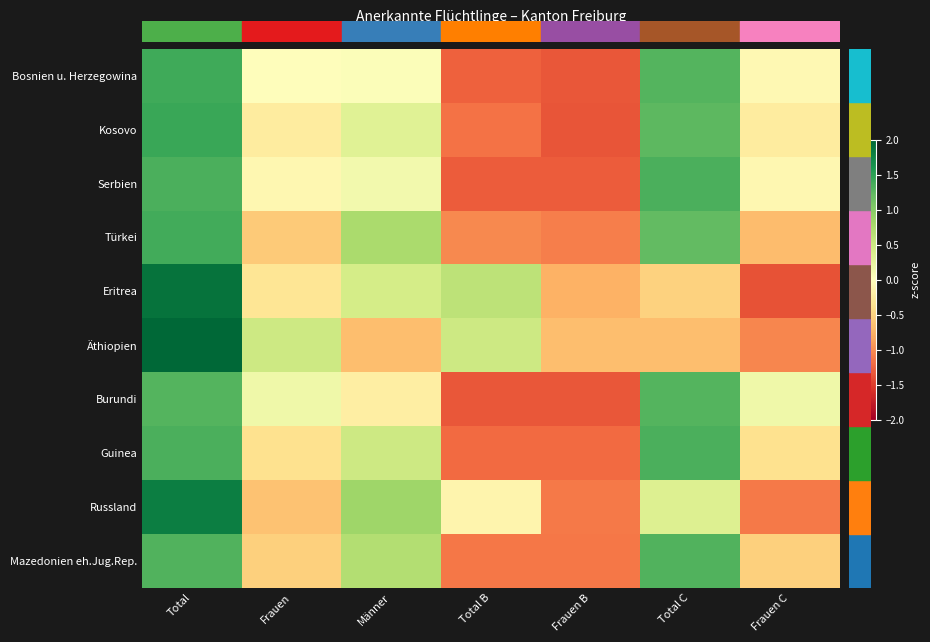

Reading left to right, extract all data points from this chart.

Bosnien u. Herzegowina: Total=1.4	Frauen=-0.0	Männer=0.0	Total B=-1.3	Frauen B=-1.3	Total C=1.3	Frauen C=-0.1
Kosovo: Total=1.4	Frauen=-0.2	Männer=0.3	Total B=-1.2	Frauen B=-1.4	Total C=1.2	Frauen C=-0.2
Serbien: Total=1.3	Frauen=-0.1	Männer=0.1	Total B=-1.3	Frauen B=-1.3	Total C=1.3	Frauen C=-0.1
Türkei: Total=1.4	Frauen=-0.6	Männer=0.8	Total B=-1.0	Frauen B=-1.1	Total C=1.2	Frauen C=-0.7
Eritrea: Total=1.9	Frauen=-0.3	Männer=0.4	Total B=0.6	Frauen B=-0.8	Total C=-0.5	Frauen C=-1.4
Äthiopien: Total=2.0	Frauen=0.5	Männer=-0.7	Total B=0.5	Frauen B=-0.7	Total C=-0.7	Frauen C=-1.0
Burundi: Total=1.3	Frauen=0.2	Männer=-0.2	Total B=-1.3	Frauen B=-1.3	Total C=1.3	Frauen C=0.2
Guinea: Total=1.3	Frauen=-0.4	Männer=0.5	Total B=-1.2	Frauen B=-1.2	Total C=1.3	Frauen C=-0.4
Russland: Total=1.8	Frauen=-0.6	Männer=0.8	Total B=-0.1	Frauen B=-1.1	Total C=0.3	Frauen C=-1.1
Mazedonien eh.Jug.Rep.: Total=1.3	Frauen=-0.5	Männer=0.7	Total B=-1.1	Frauen B=-1.1	Total C=1.3	Frauen C=-0.5